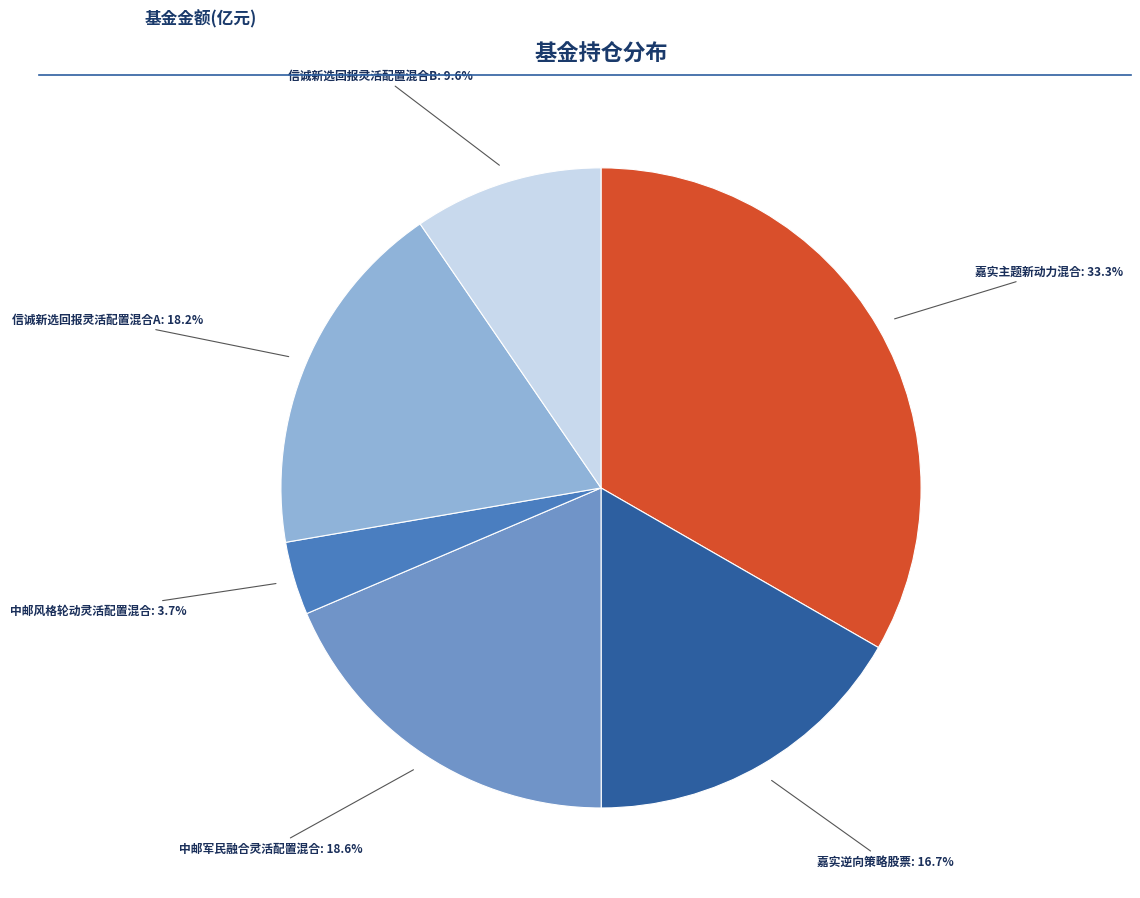

Is there any slice that represents more than half of the pie?

No